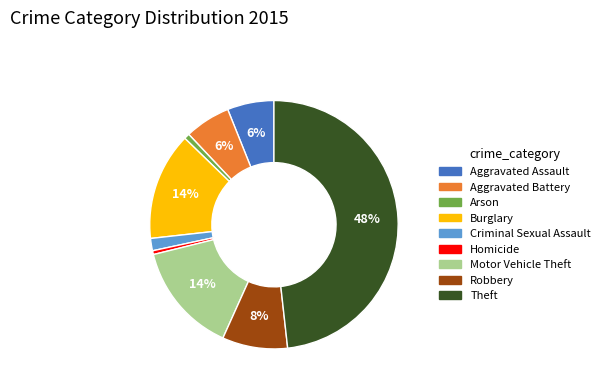

To the nearest percent, what is the combined percentage of Criminal Sexual Assault and Robbery?

10%